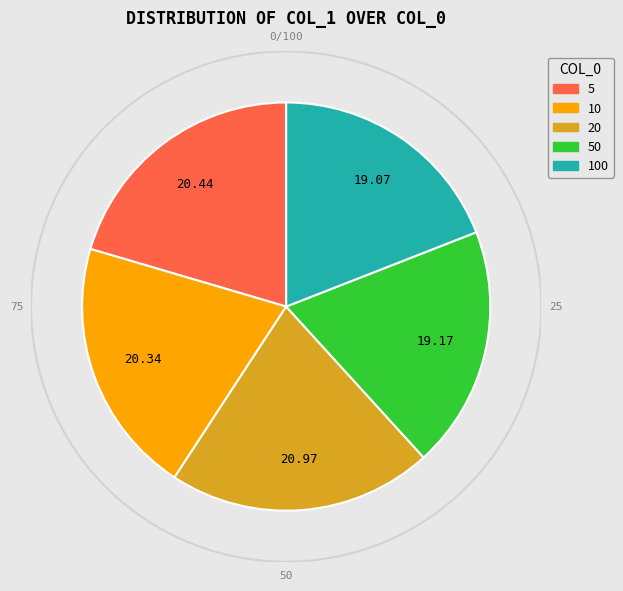

Is 10 the majority of the pie?

No